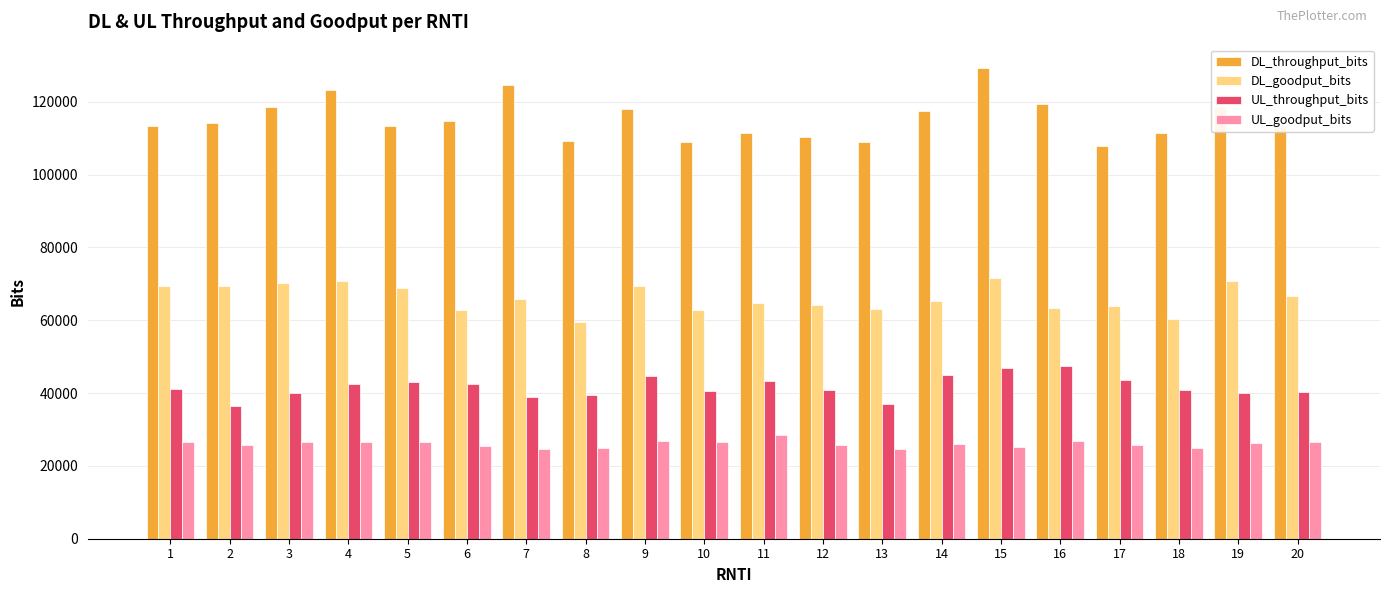

Which series has the largest range (max minus min)?

DL_throughput_bits